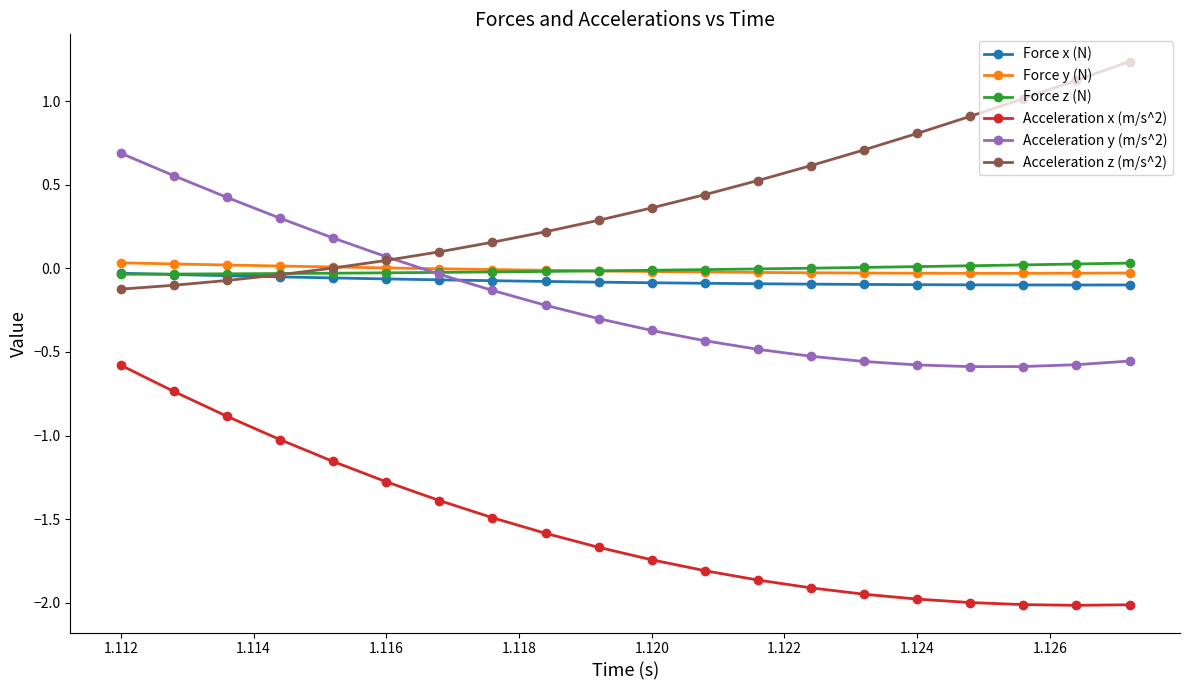

How many data points does each series have?

20